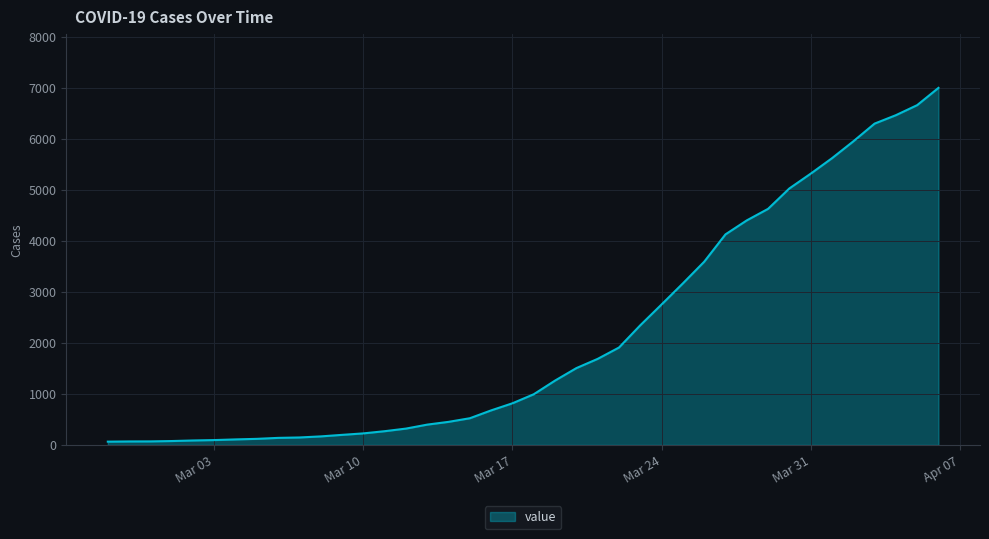

How many lines are shown in the chart?

1